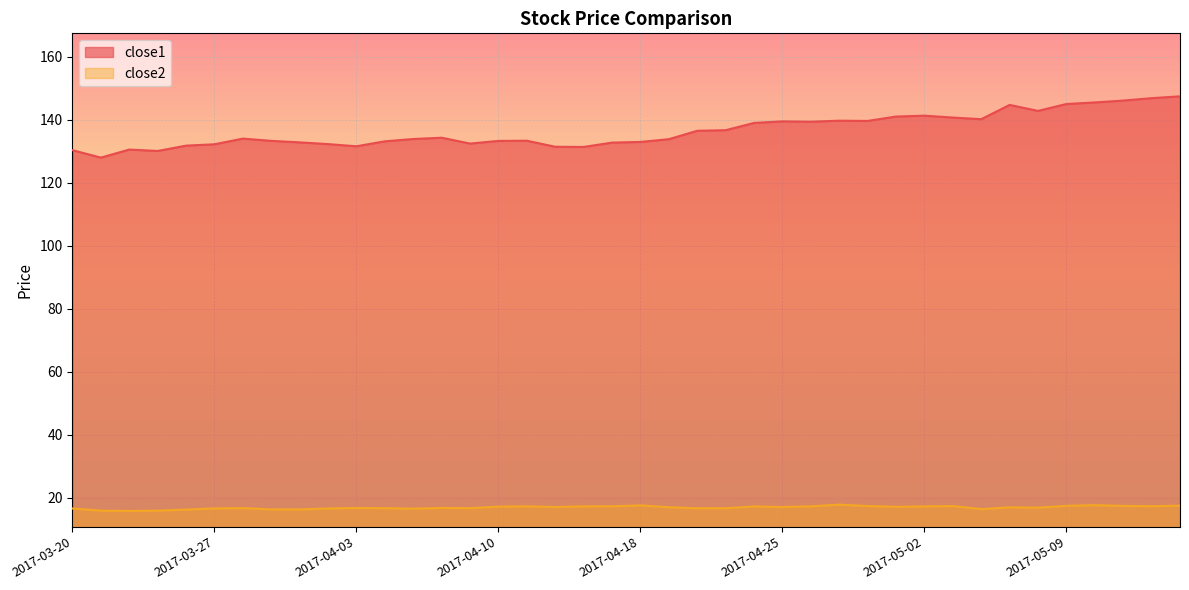

Is it true that close1 equals 73.1 at 2017-05-12?

False